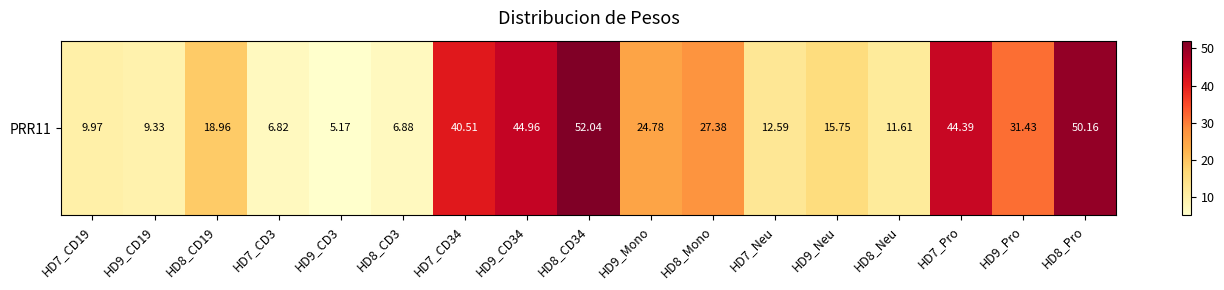

Reading left to right, what are all the values shown in this chart?

10.0	9.3	19.0	6.8	5.2	6.9	40.5	45.0	52.0	24.8	27.4	12.6	15.8	11.6	44.4	31.4	50.2